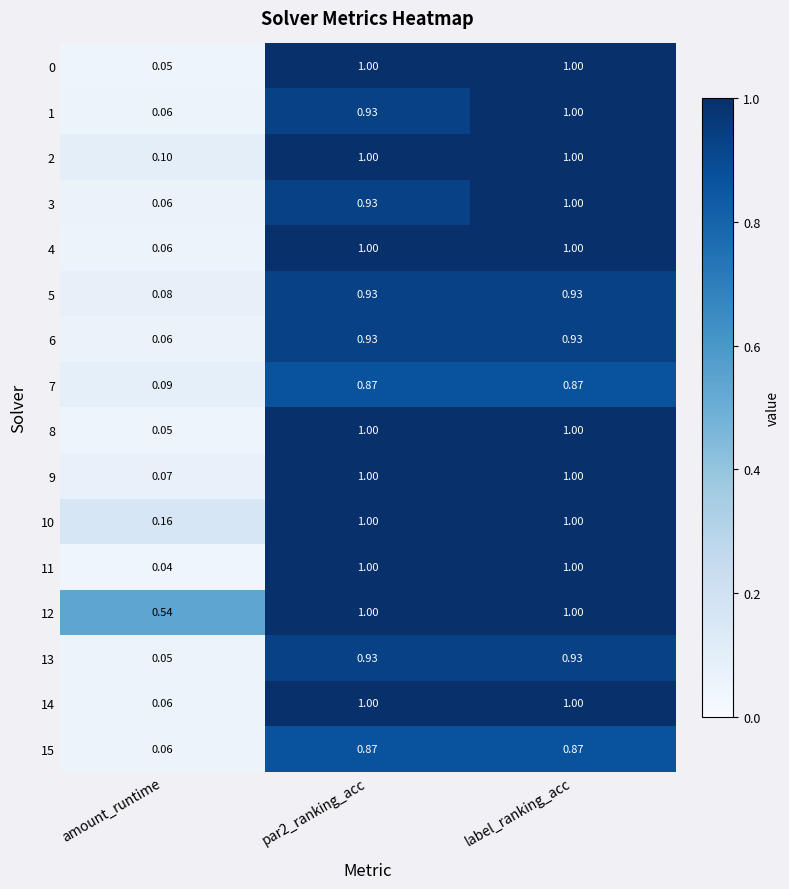

Is the value of 15 at label_ranking_acc greater than the value of 10 at label_ranking_acc?

No